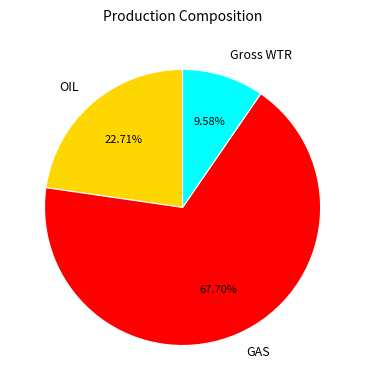

What is the largest slice in the pie chart?

GAS